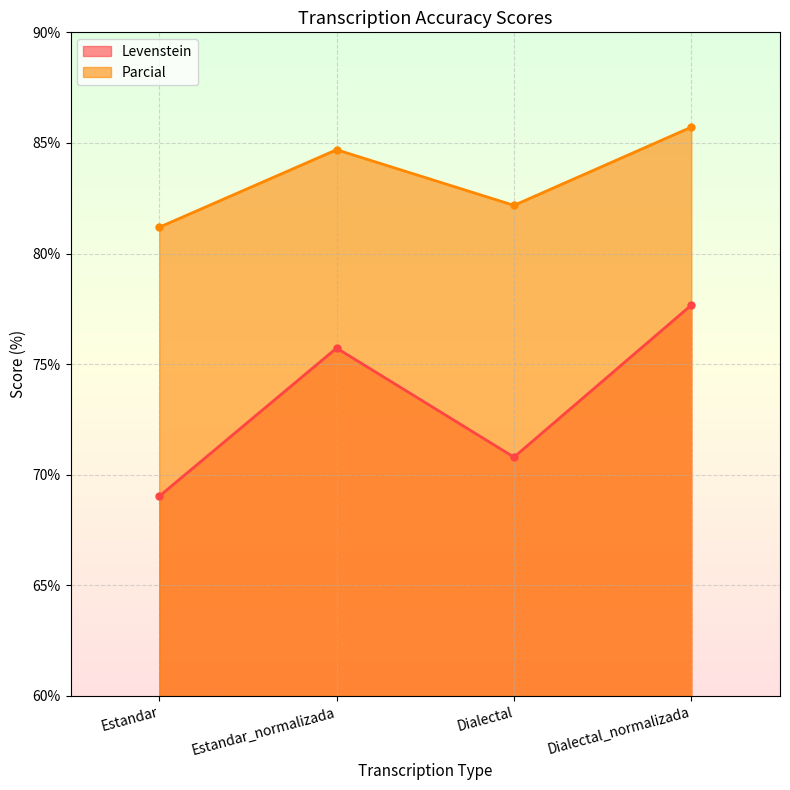

What is the lowest value of the Parcial series?

81.2